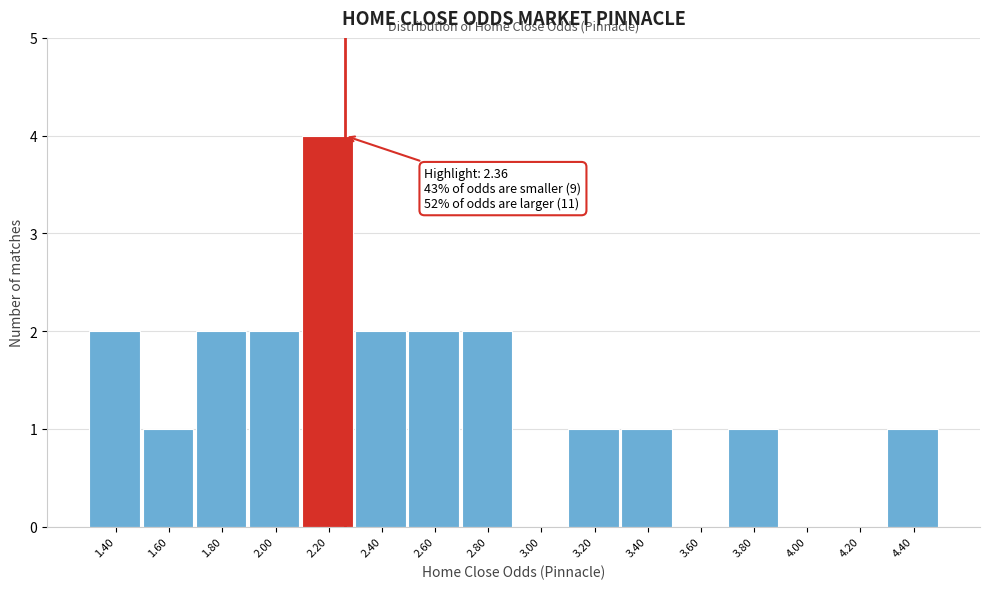

Reading left to right, transcribe all the data shown in this chart.

1.40=2	1.60=1	1.80=2	2.00=2	2.20=4	2.40=2	2.60=2	2.80=2	3.00=0	3.20=1	3.40=1	3.60=0	3.80=1	4.00=0	4.20=0	4.40=1